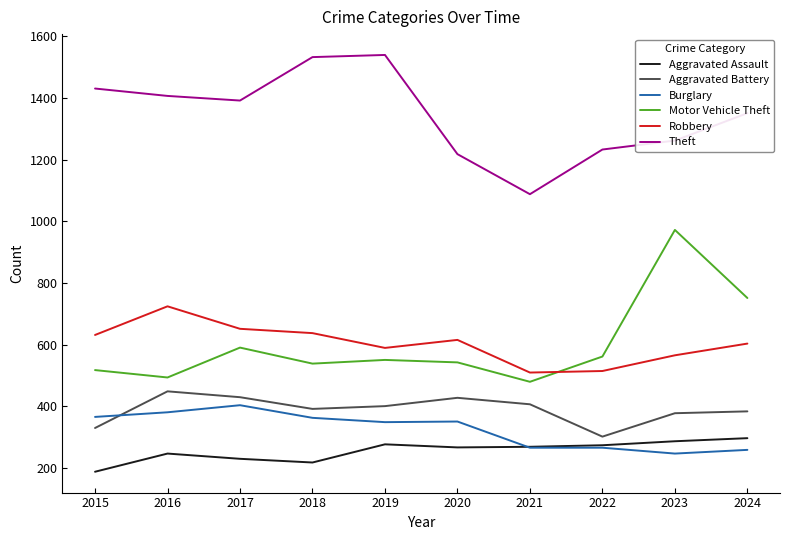

True or false: Aggravated Battery has more than 1 points higher than both neighbors.

True